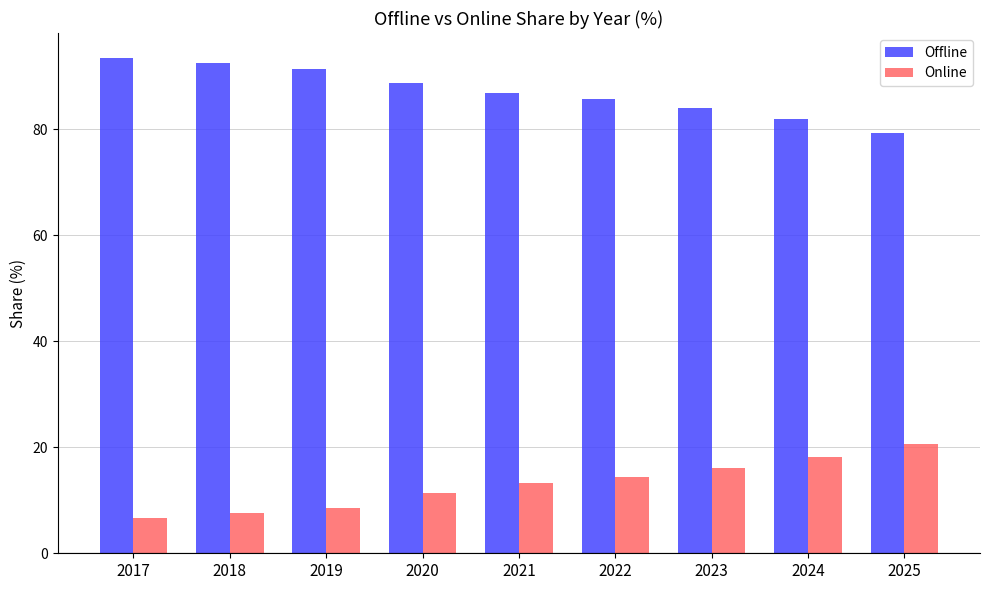

Rank the series at 2018 from highest to lowest value.

Offline, Online